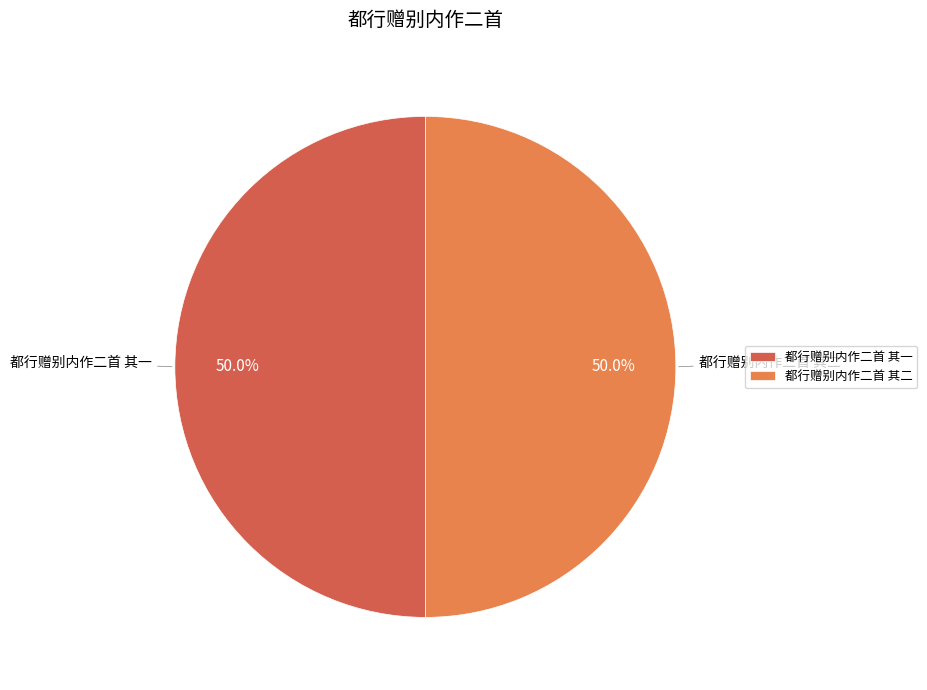

To the nearest percent, what is the combined percentage of 都行赠别内作二首 其二 and 都行赠别内作二首 其一?

100%